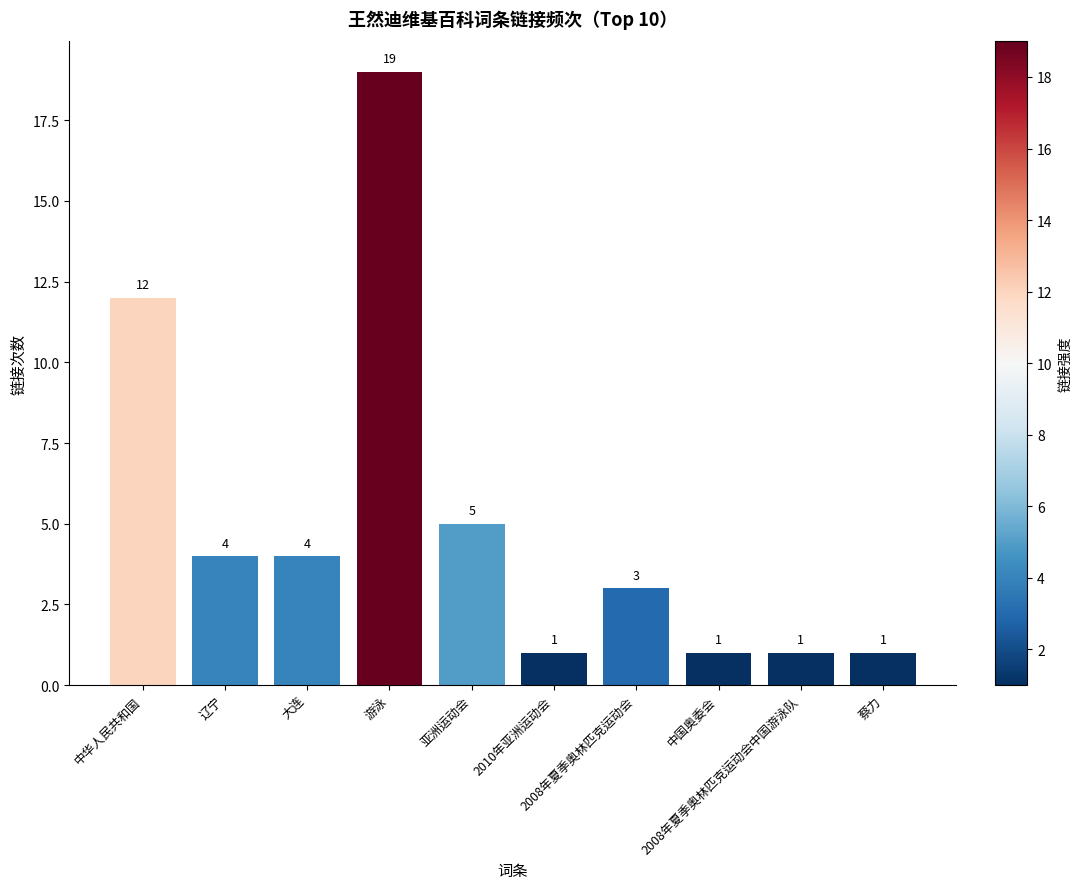

At which label does the data first exceed 4?

中华人民共和国